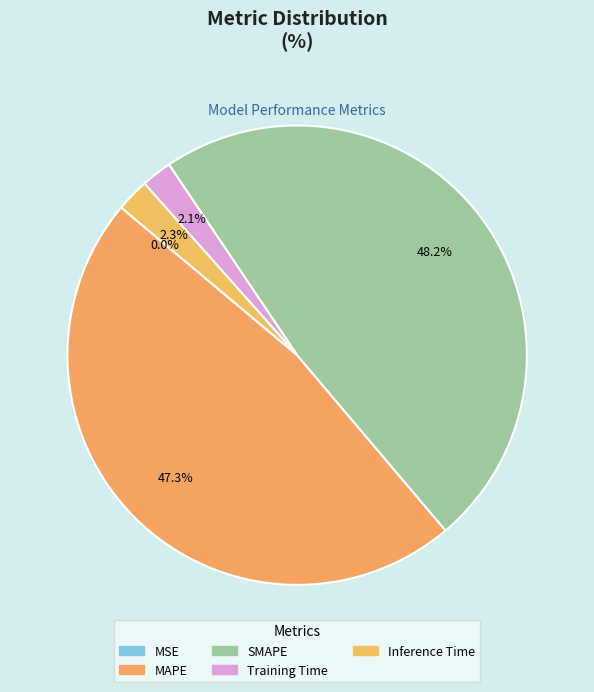

To the nearest percent, what is the difference between the largest and smallest slice percentages?

48%